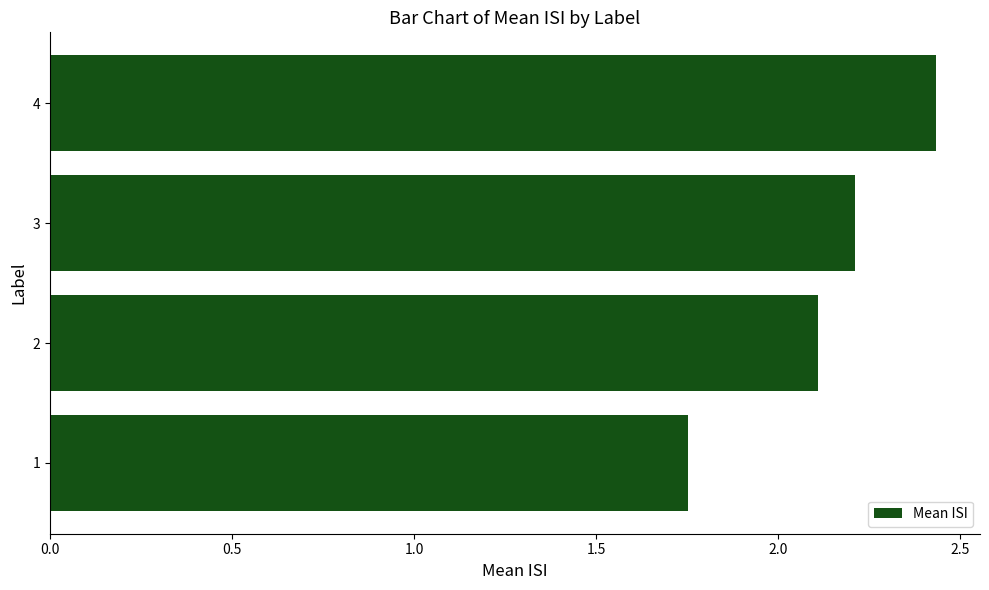

True or false: the data shows 2.1 at 2.

True